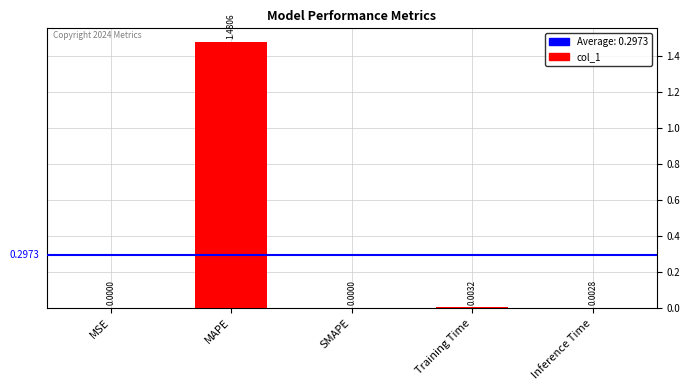

Which label corresponds to the largest value in the chart?

MAPE